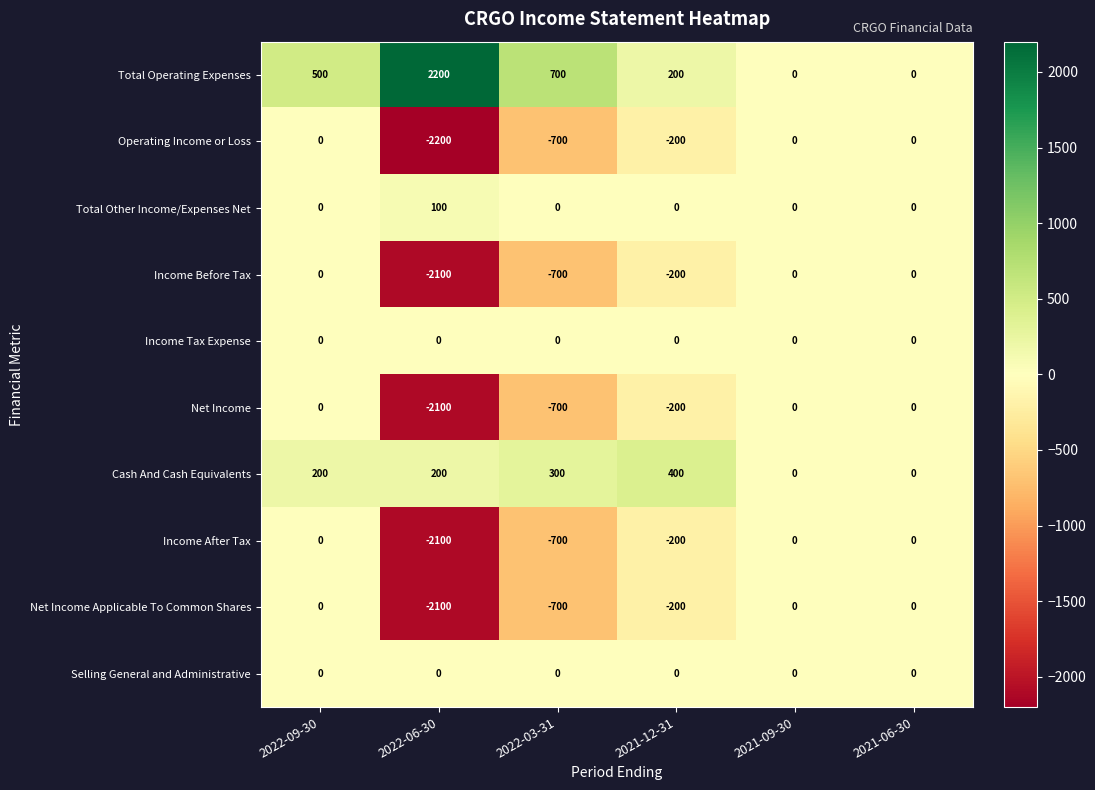

What is the minimum value shown in the chart?

-2200